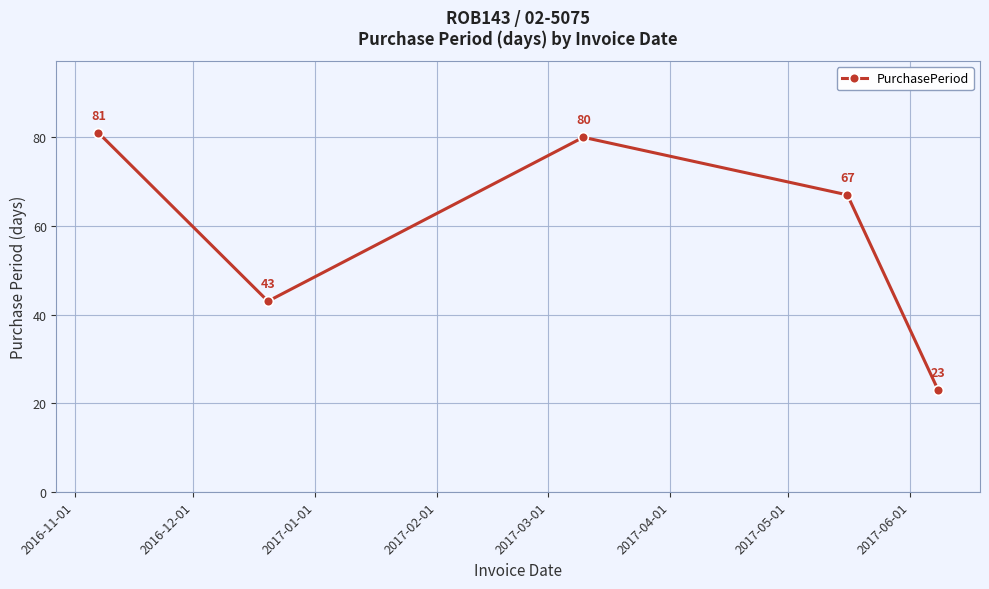

What is the average value?

59